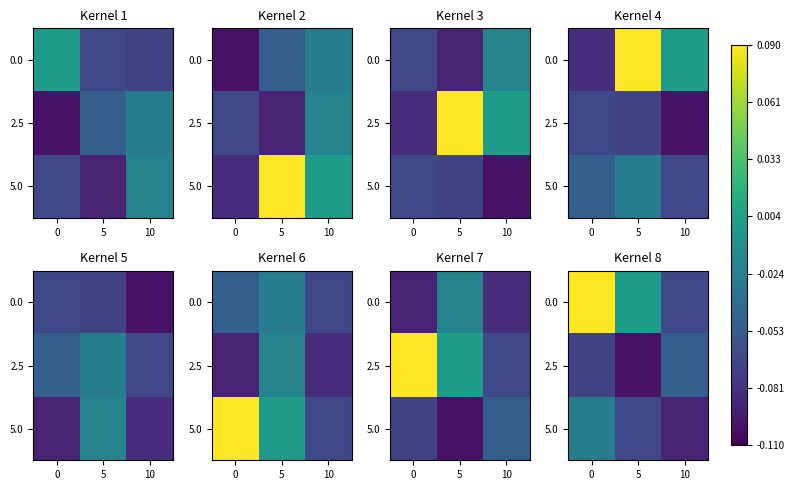

What is the total value across all series at 10?

-0.2